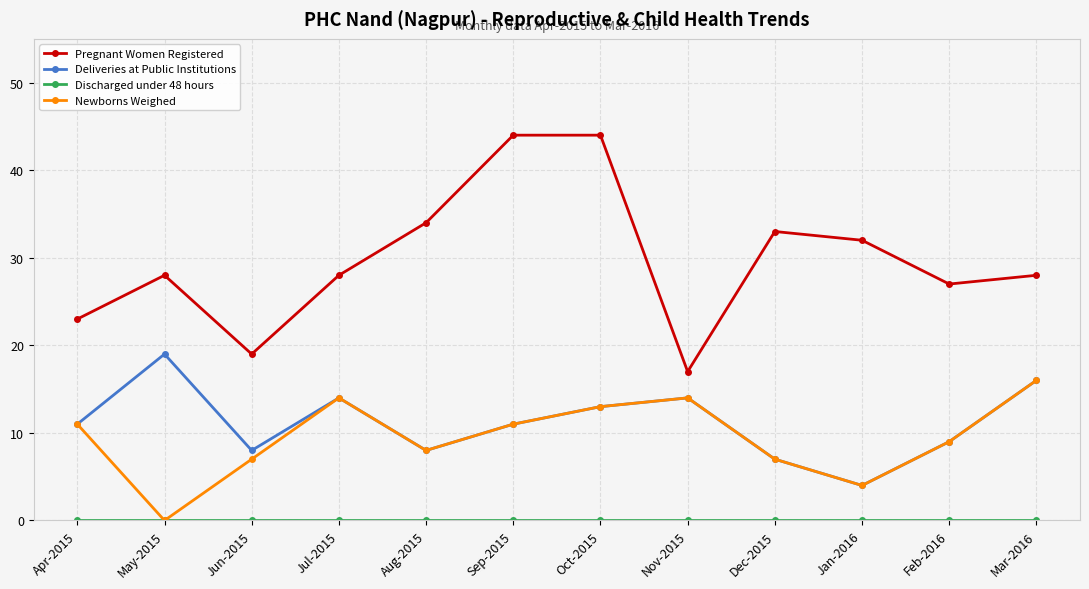

True or false: Deliveries at Public Institutions and Pregnant Women Registered cross at least once.

False